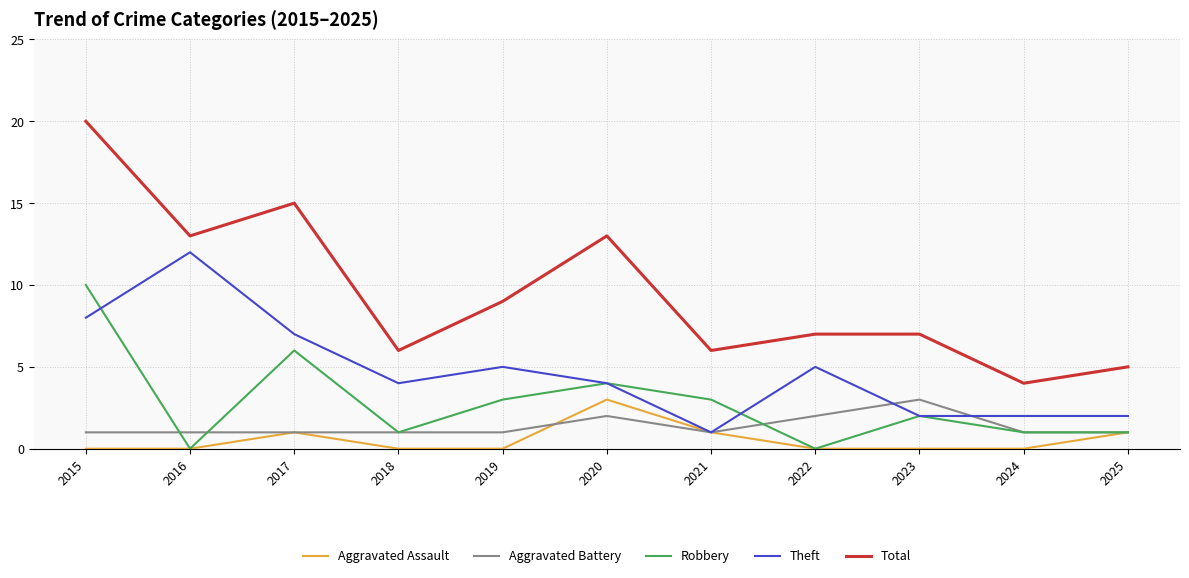

Reading left to right, what are all the values shown in this chart?

Aggravated Assault: 2015=0	2016=0	2017=1	2018=0	2019=0	2020=3	2021=1	2022=0	2023=0	2024=0	2025=1
Aggravated Battery: 2015=1	2016=1	2017=1	2018=1	2019=1	2020=2	2021=1	2022=2	2023=3	2024=1	2025=1
Robbery: 2015=10	2016=0	2017=6	2018=1	2019=3	2020=4	2021=3	2022=0	2023=2	2024=1	2025=1
Theft: 2015=8	2016=12	2017=7	2018=4	2019=5	2020=4	2021=1	2022=5	2023=2	2024=2	2025=2
Total: 2015=20	2016=13	2017=15	2018=6	2019=9	2020=13	2021=6	2022=7	2023=7	2024=4	2025=5